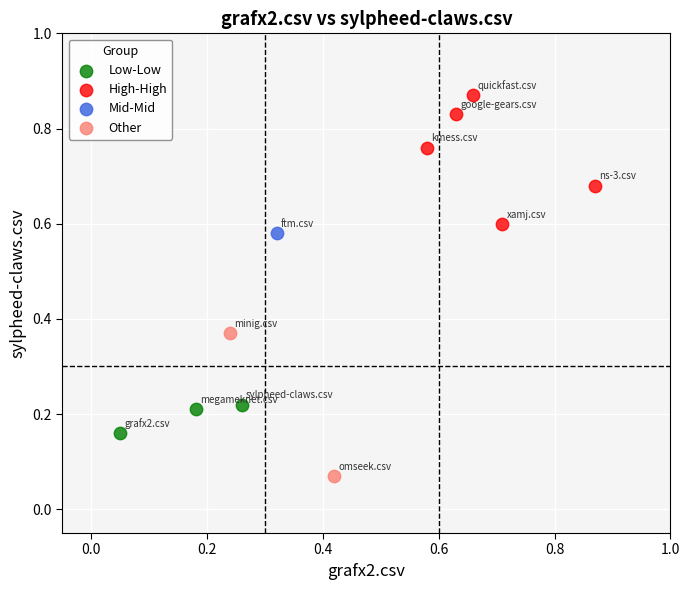

What are all the series names shown in the legend?

Low-Low, High-High, Mid-Mid, Other